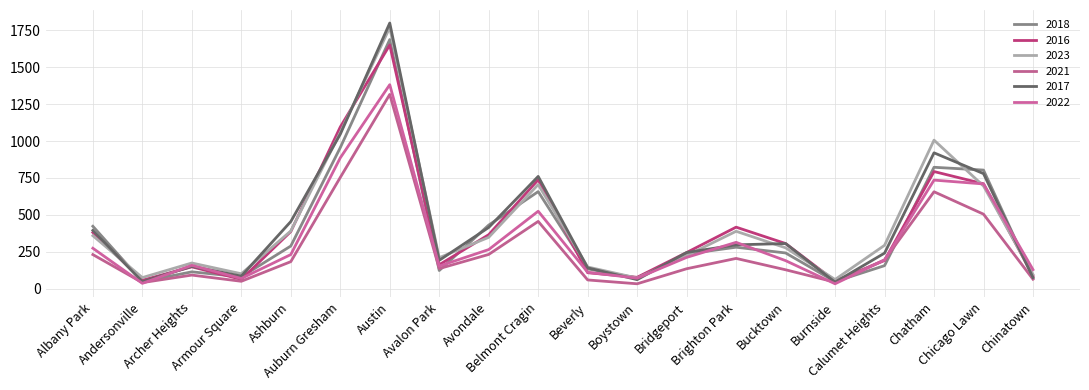

What is the approximate value of 2018 at Auburn Gresham?

955